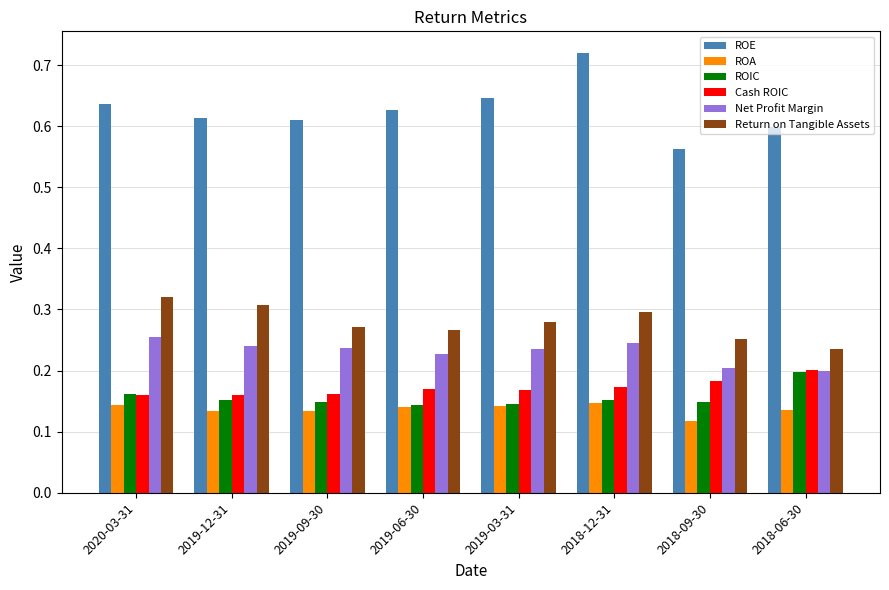

What is the label of the 7th bar from the right?

2019-12-31